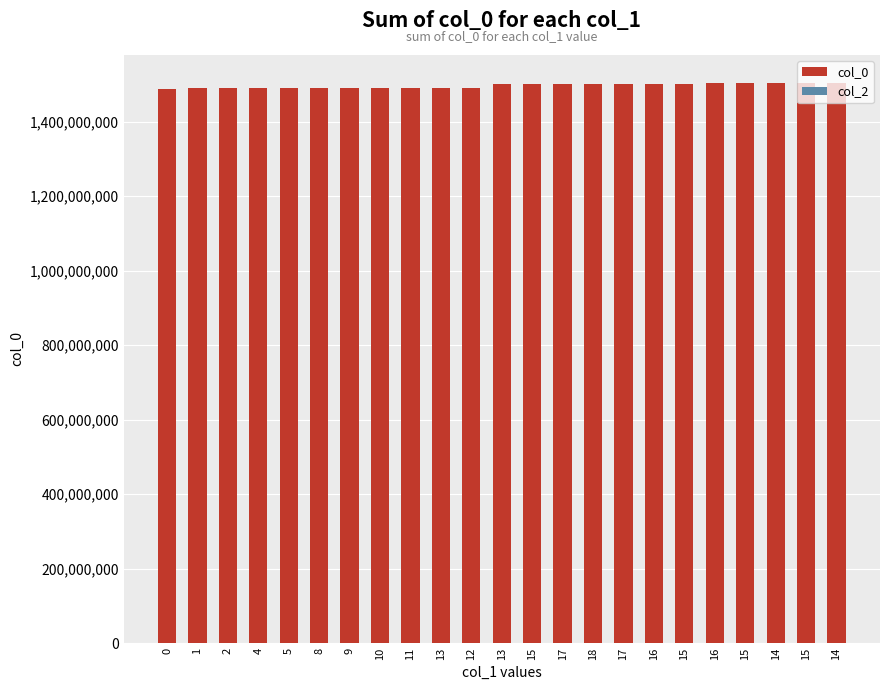

How many data points does each series have?

23